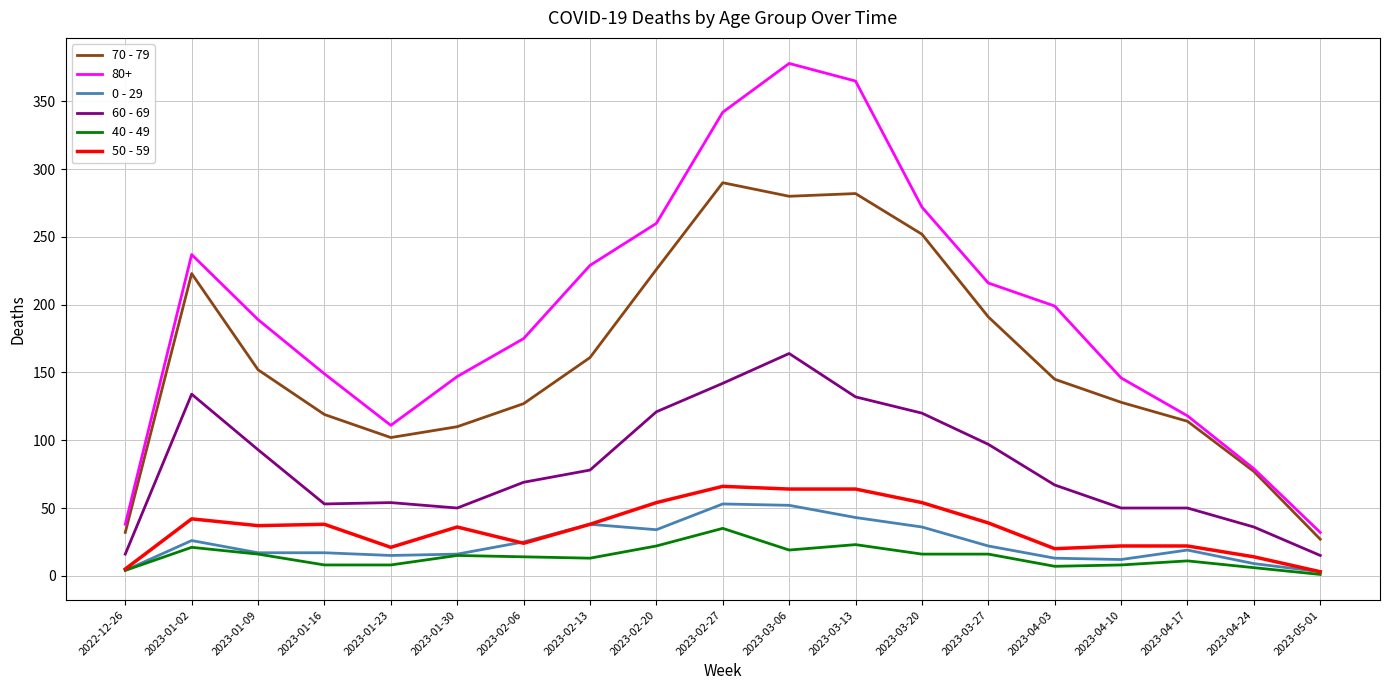

Is the value of 50 - 59 at 2023-02-27 greater than the value of 70 - 79 at 2023-02-27?

No